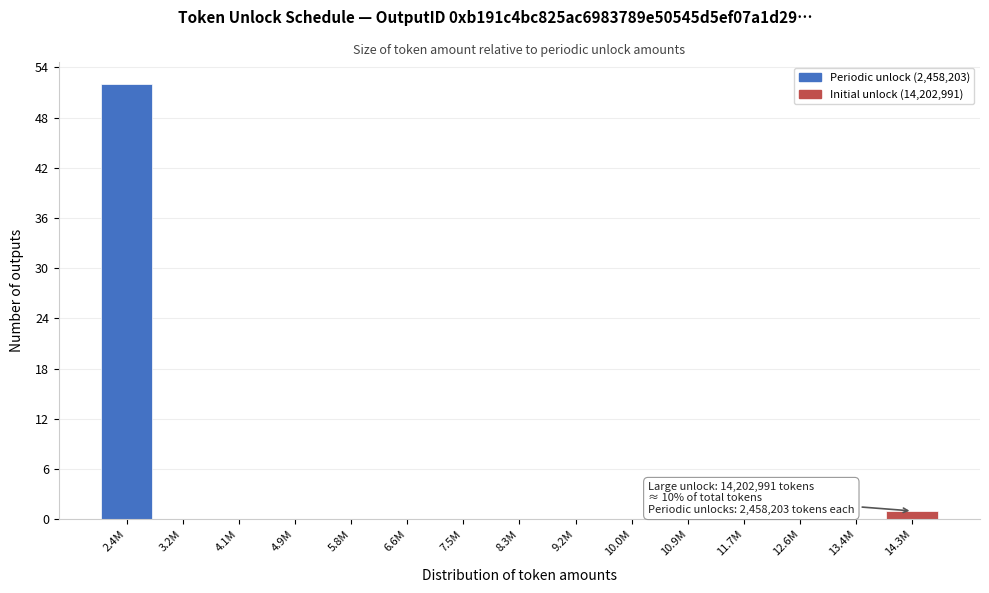

Reading left to right, extract all data points from this chart.

2.4M=52	3.2M=0	4.1M=0	4.9M=0	5.8M=0	6.6M=0	7.5M=0	8.3M=0	9.2M=0	10.0M=0	10.9M=0	11.7M=0	12.6M=0	13.4M=0	14.3M=1